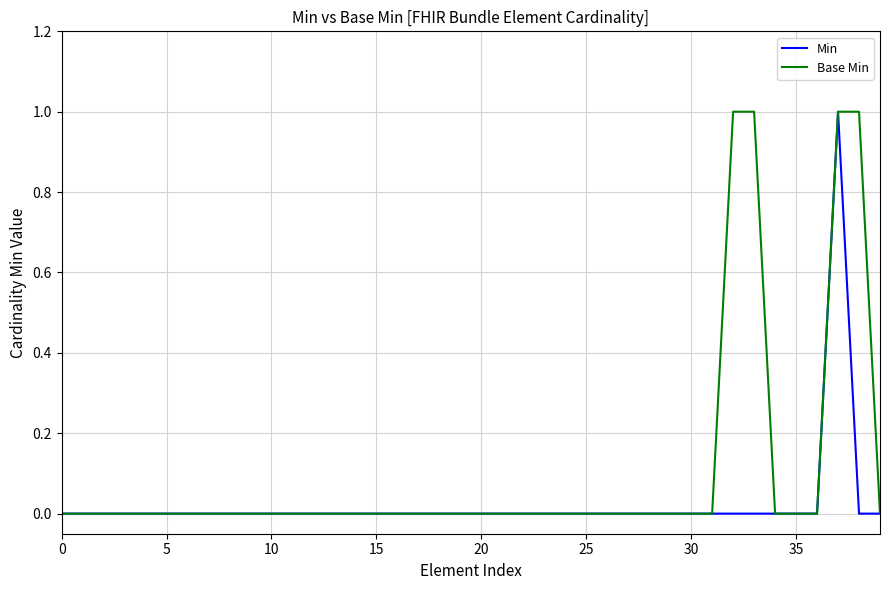

Is this an area chart (filled region under the line)?

No